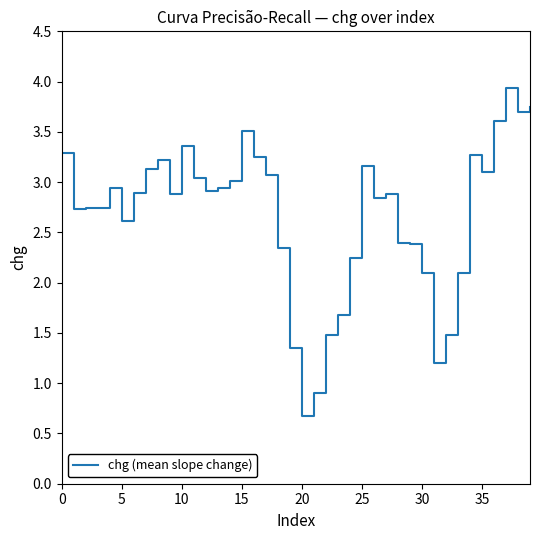

What is the maximum value shown in the chart?

3.9